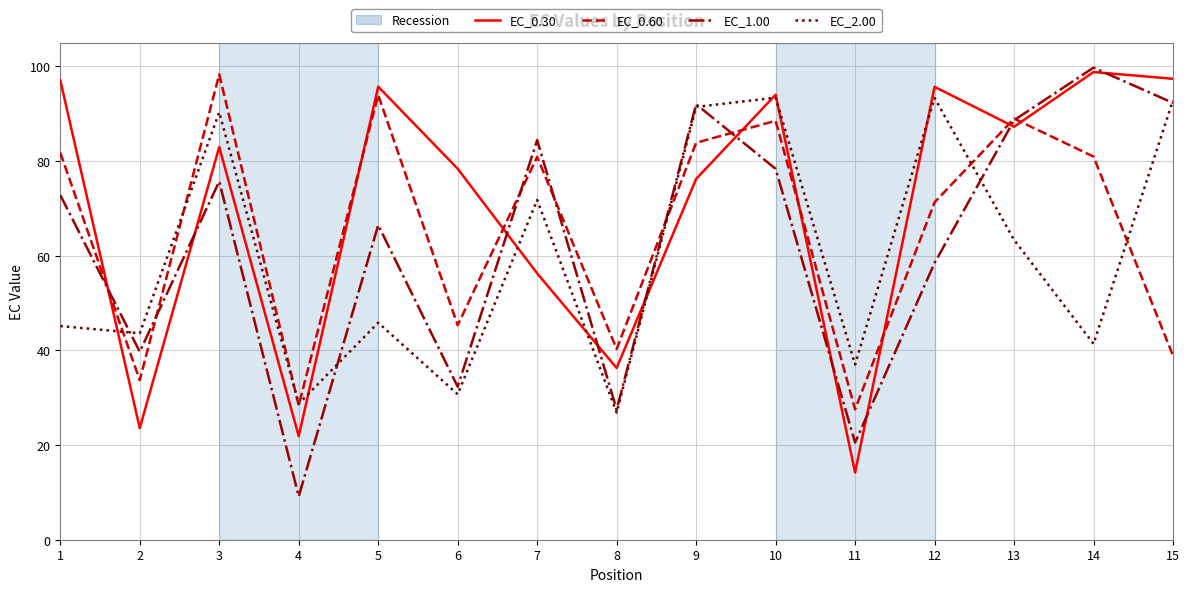

True or false: EC_1.00 and EC_0.60 intersect in this chart.

True